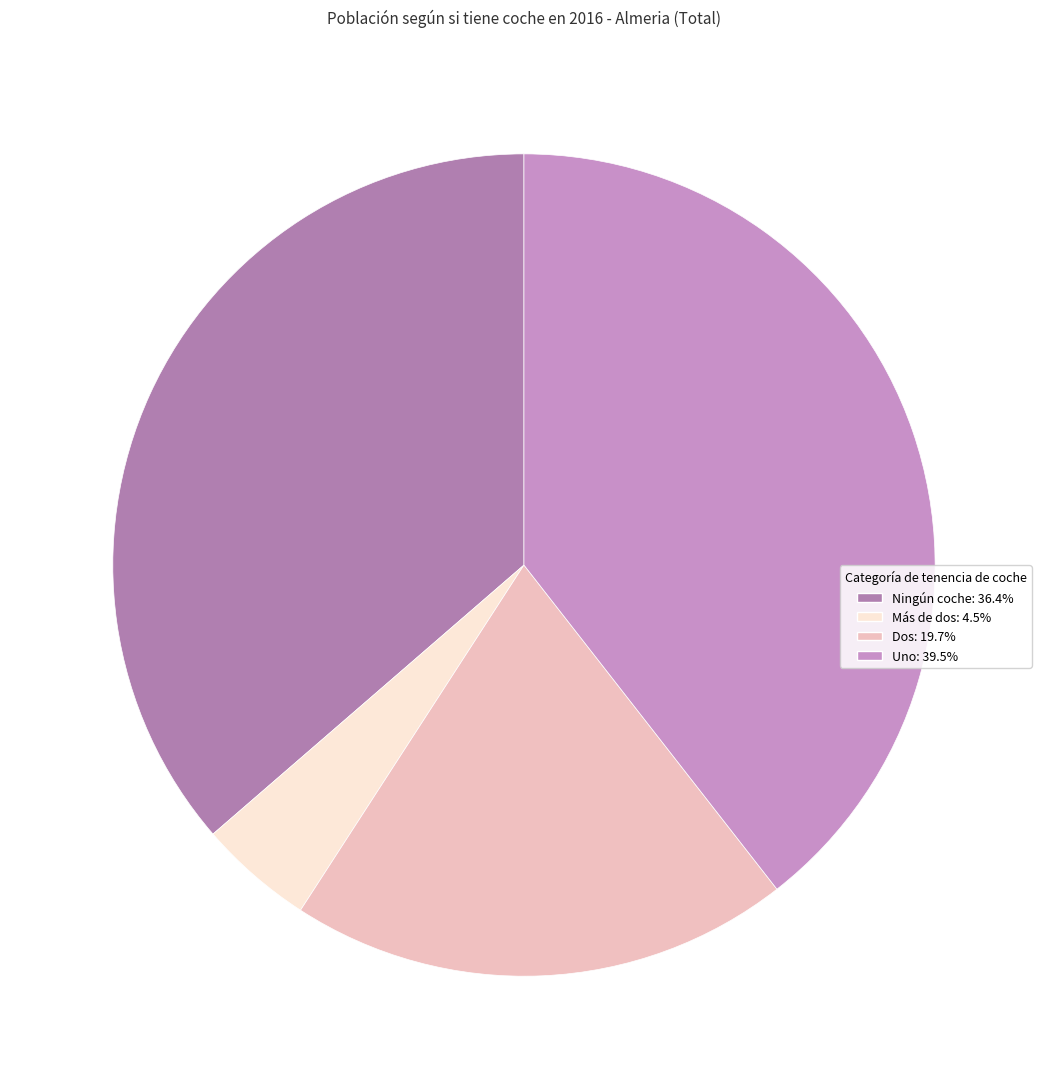

Is there a majority slice in this chart?

No